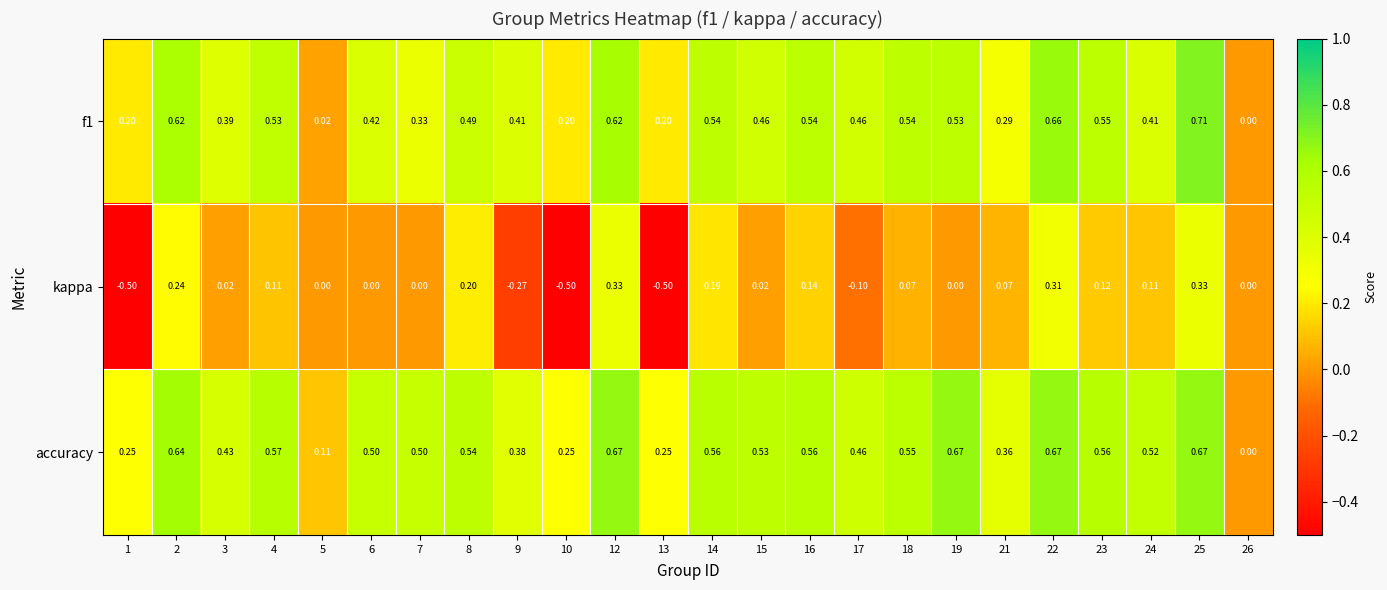

List the series in order of their peak value, lowest first.

kappa, accuracy, f1